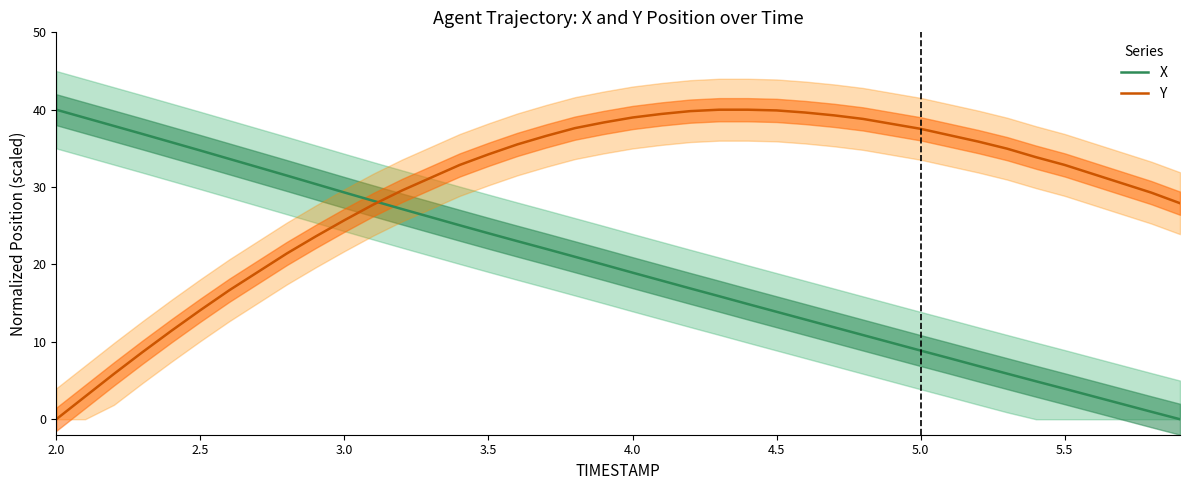

The Y series shows 37.5 at 5.0. True or false?

True